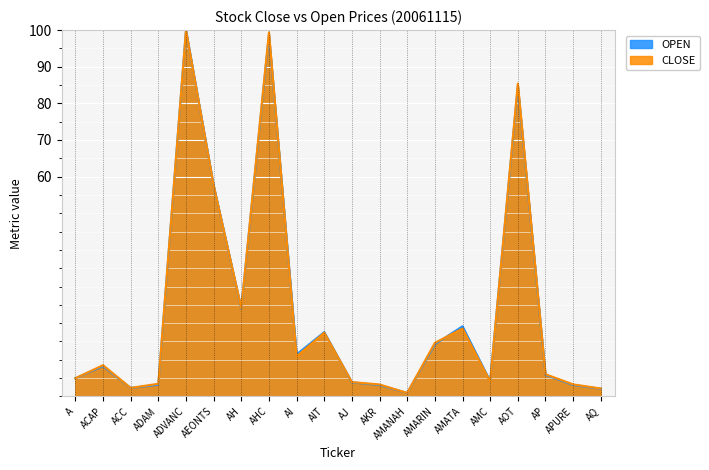

List the series in order of their overall mean, highest first.

CLOSE, OPEN